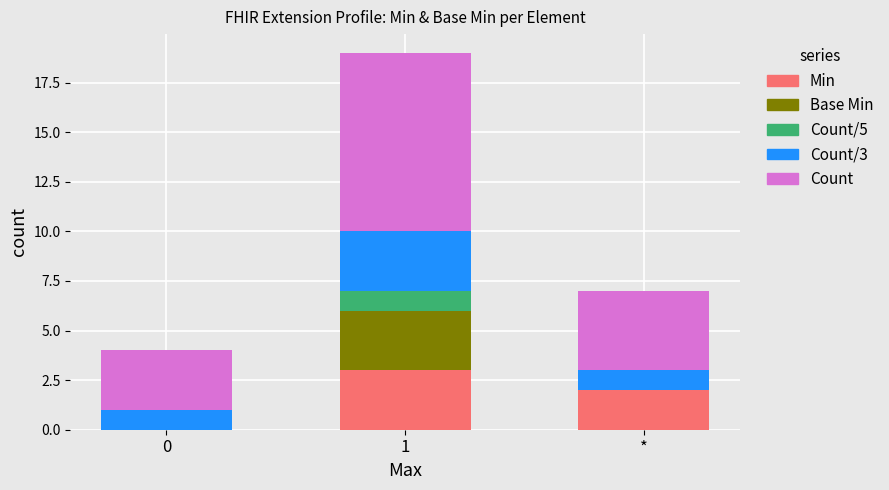

Is it true that Min equals 0 at 0?

True